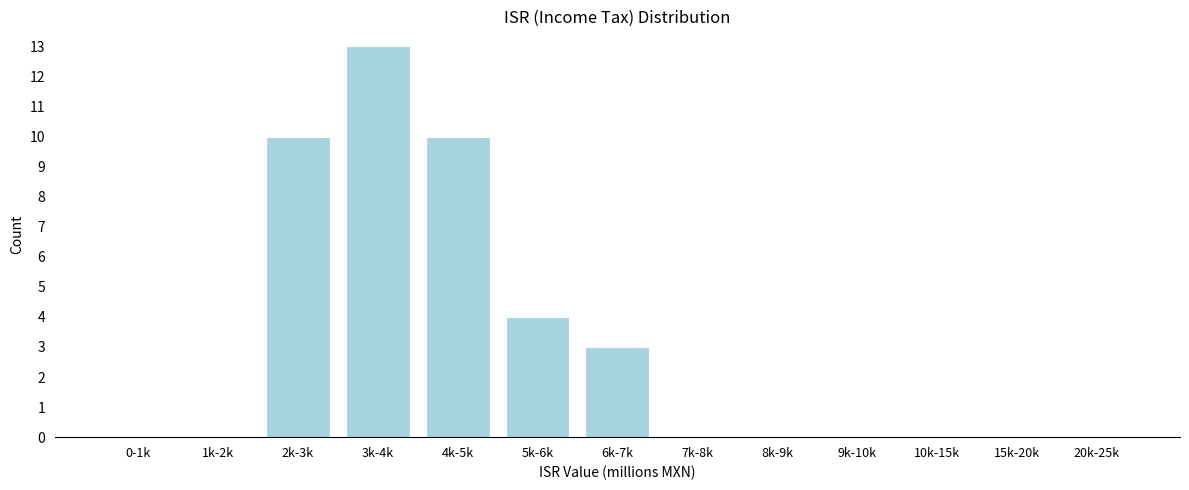

Reading left to right, list all the values displayed in this chart.

0-1k=0	1k-2k=0	2k-3k=10	3k-4k=13	4k-5k=10	5k-6k=4	6k-7k=3	7k-8k=0	8k-9k=0	9k-10k=0	10k-15k=0	15k-20k=0	20k-25k=0